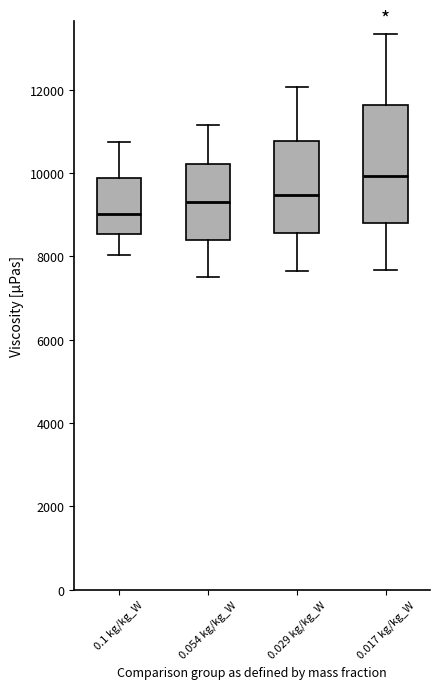

Which box has the highest median line?

0.017 kg/kg_W